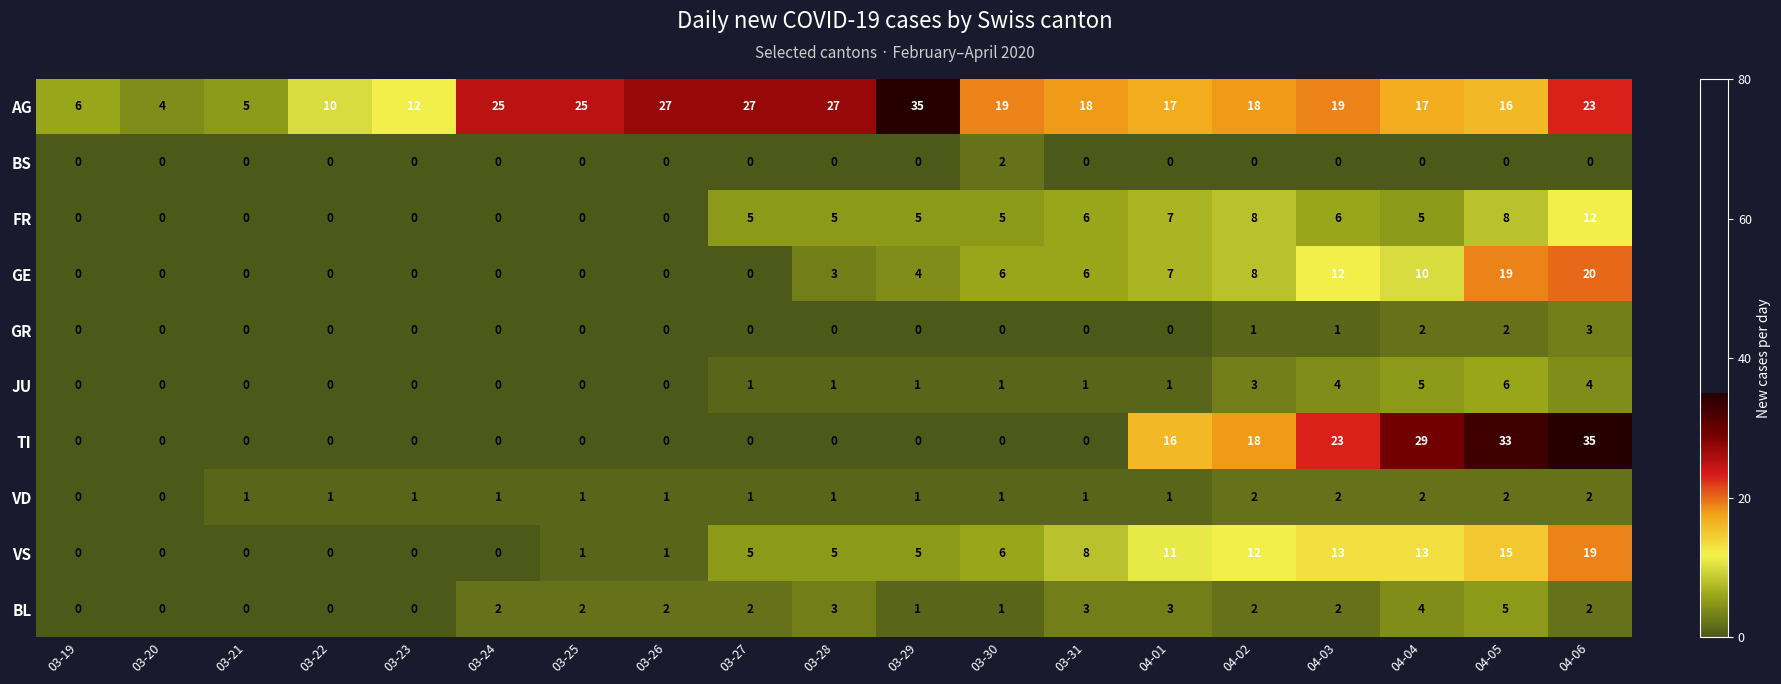

What is the sum of all TI values?

154